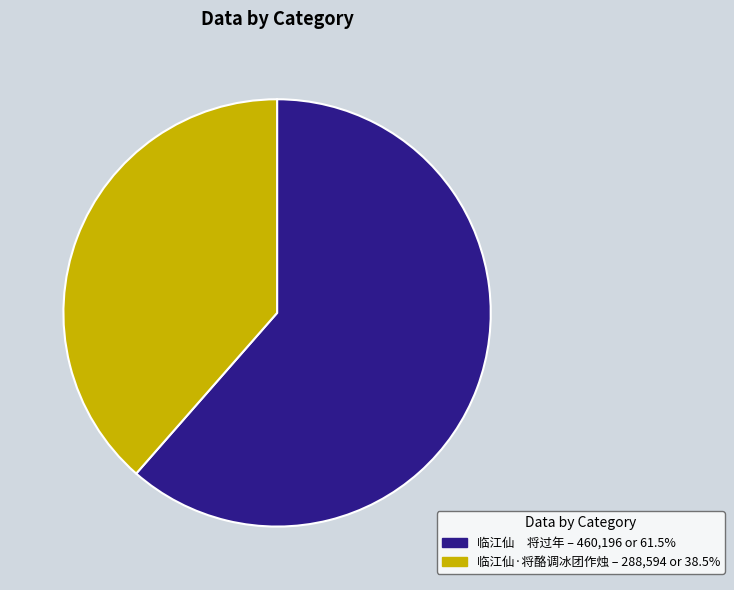

Approximately how many times larger is the value at 临江仙 将过年 – 460,196 or 61.5% compared to 临江仙·将酪调冰团作烛 – 288,594 or 38.5%?

1.6